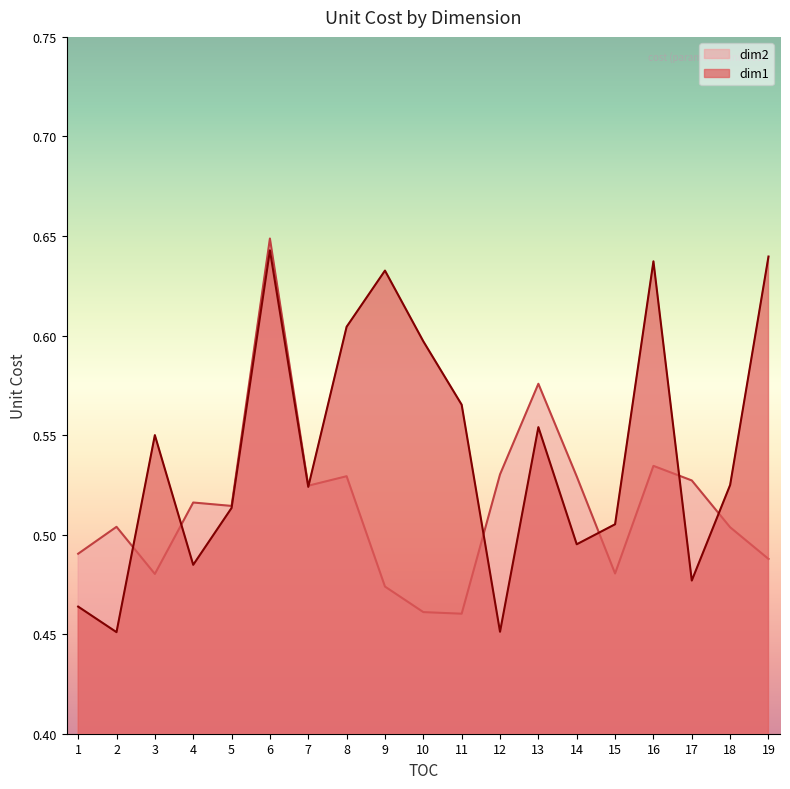

Reading left to right, what are all the values shown in this chart?

dim1: 0.5	0.5	0.5	0.5	0.5	0.6	0.5	0.6	0.6	0.6	0.6	0.5	0.6	0.5	0.5	0.6	0.5	0.5	0.6
dim2: 0.5	0.5	0.5	0.5	0.5	0.6	0.5	0.5	0.5	0.5	0.5	0.5	0.6	0.5	0.5	0.5	0.5	0.5	0.5